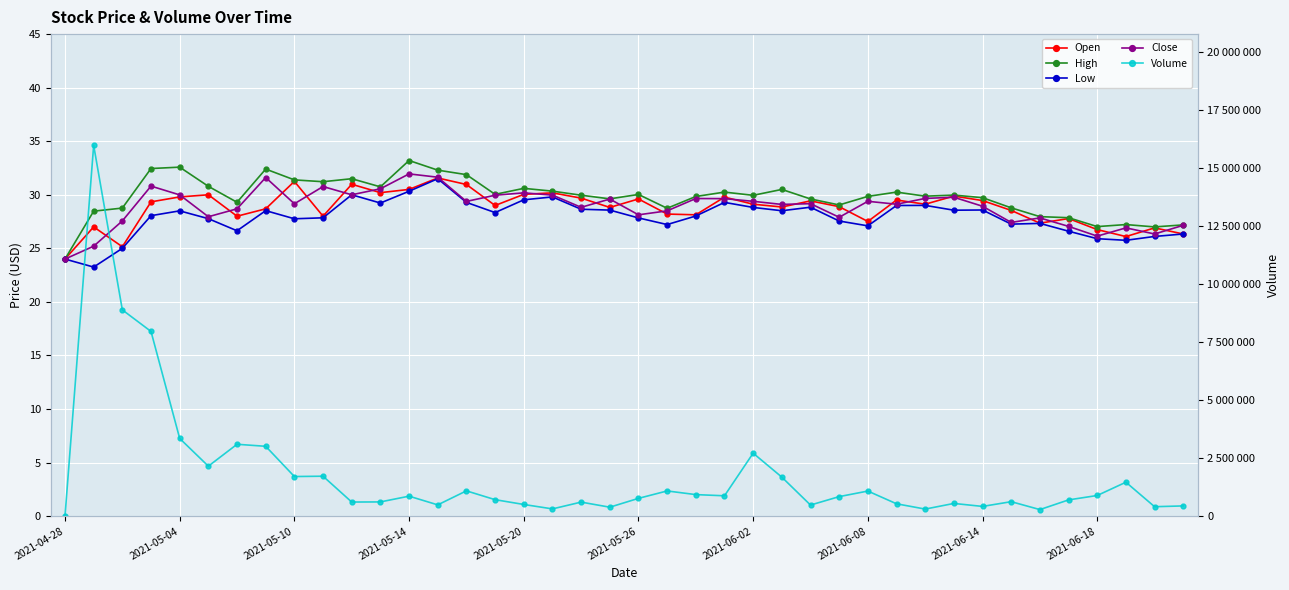

Which series has the largest range (max minus min)?

Volume